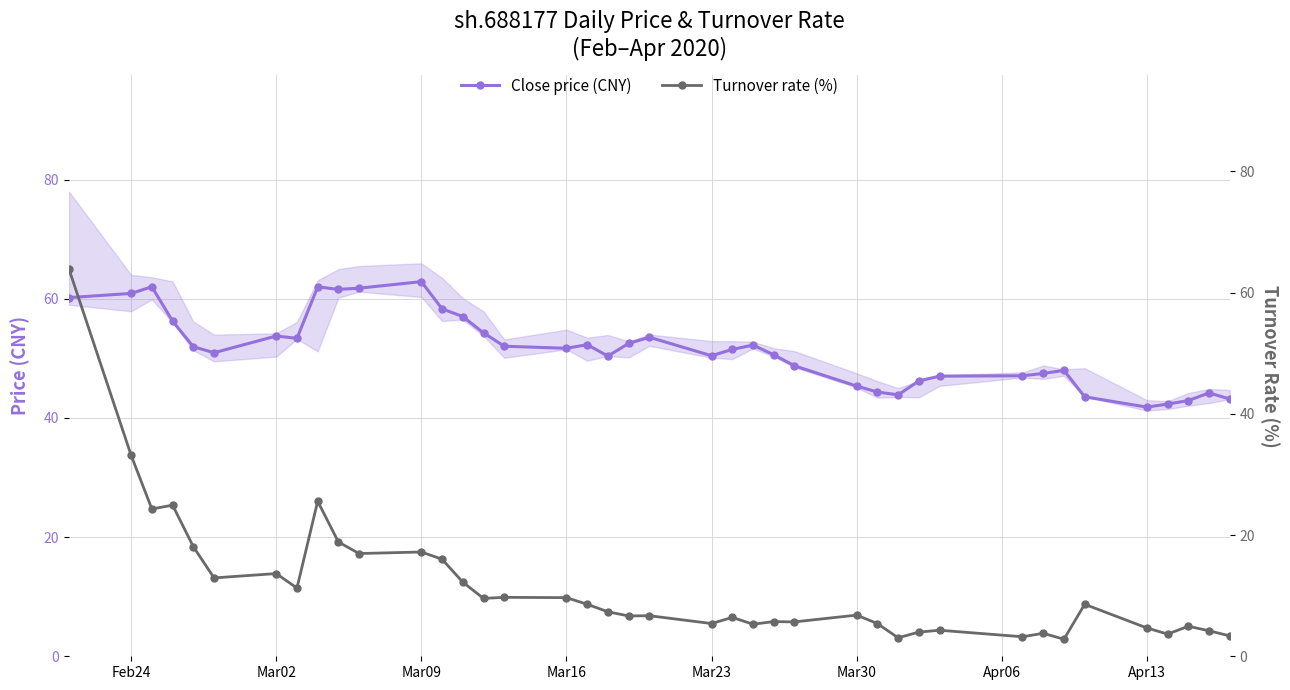

True or false: Close price (CNY) has more than 2 points higher than both neighbors.

True